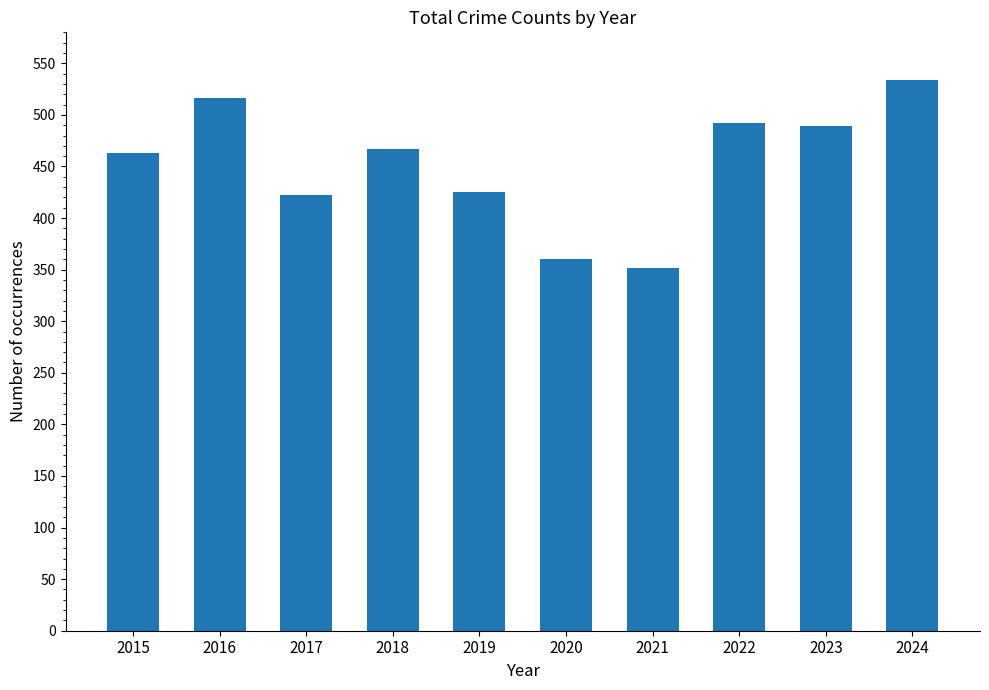

At which category does the chart reach its peak across all series?

2024